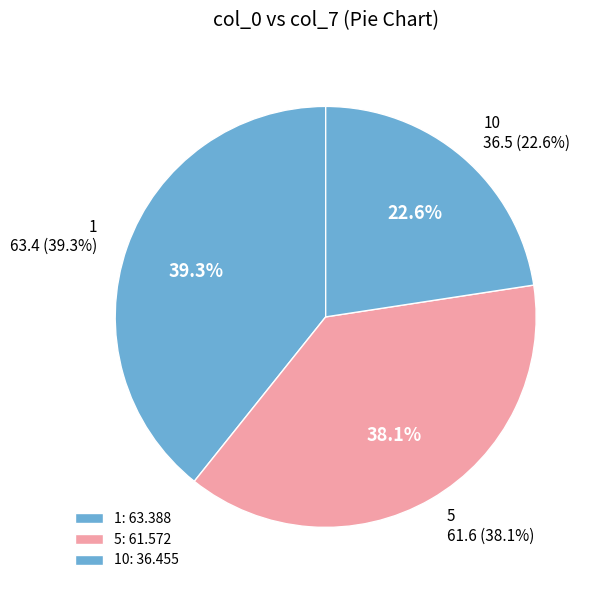

True or false: 1 accounts for 47% of the total.

False